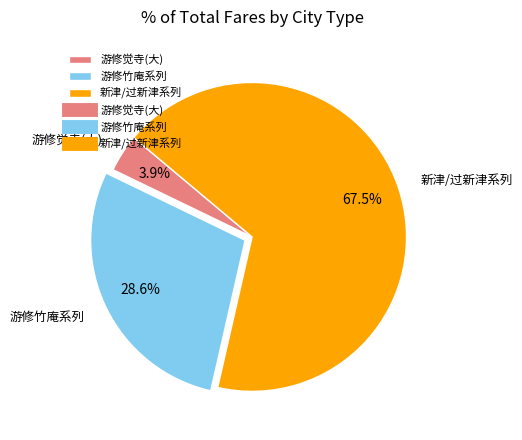

How many segments does this pie chart have?

3